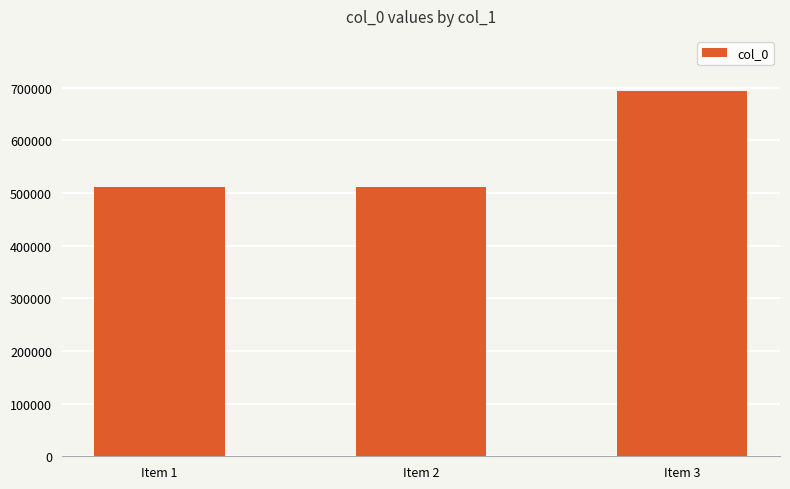

What is the sum of all values?

1716606